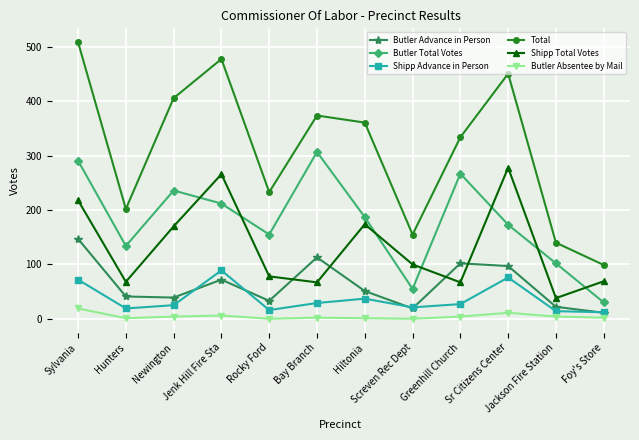

How many interior local valleys does the Shipp Total Votes series have?

4